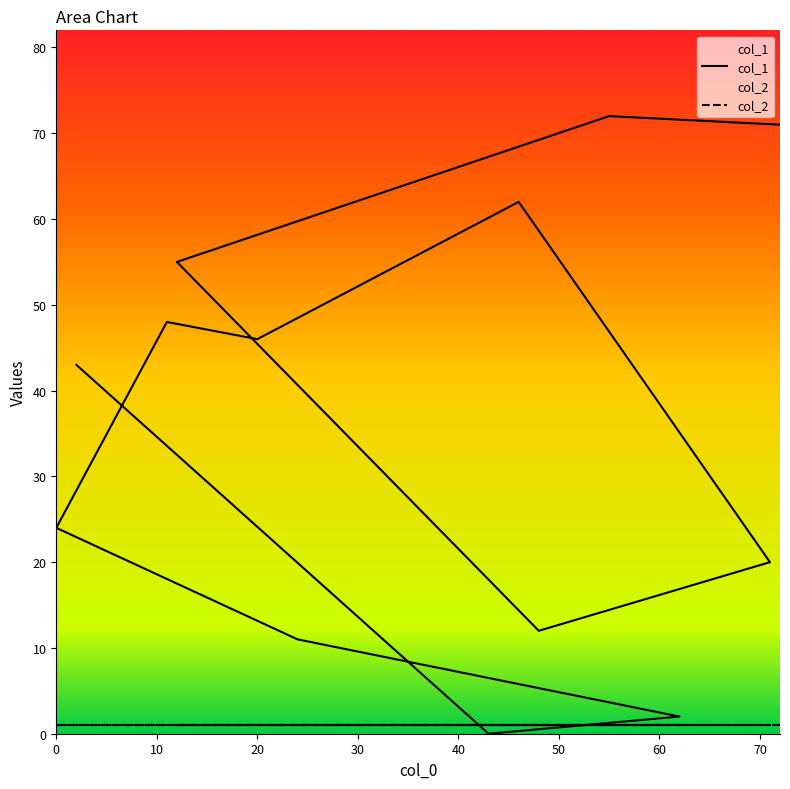

What is the difference between the values at 43 and 2?

43